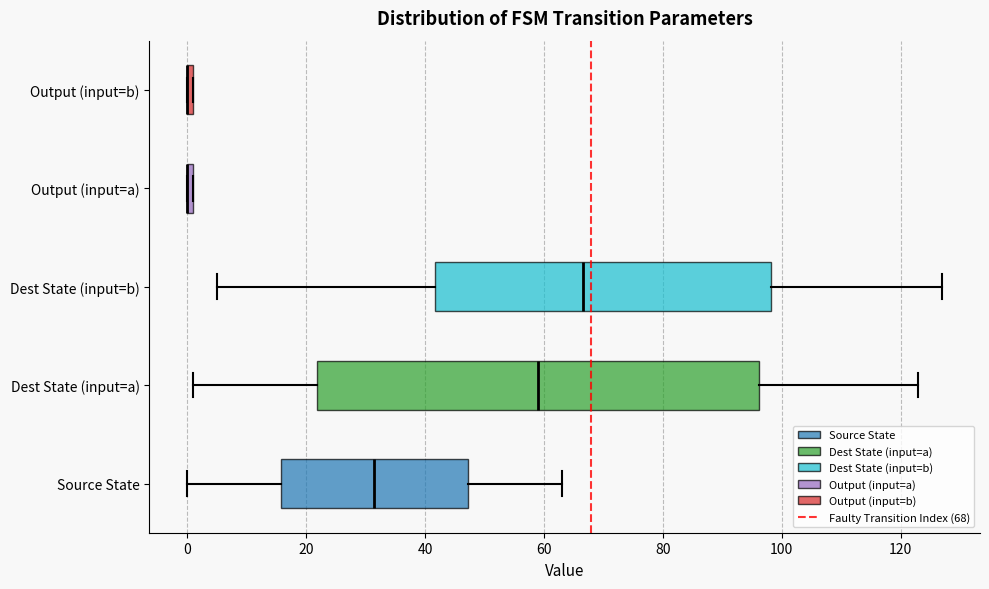

Comparing the boxes themselves (not the whiskers), which one is the widest?

Dest State (input=a)